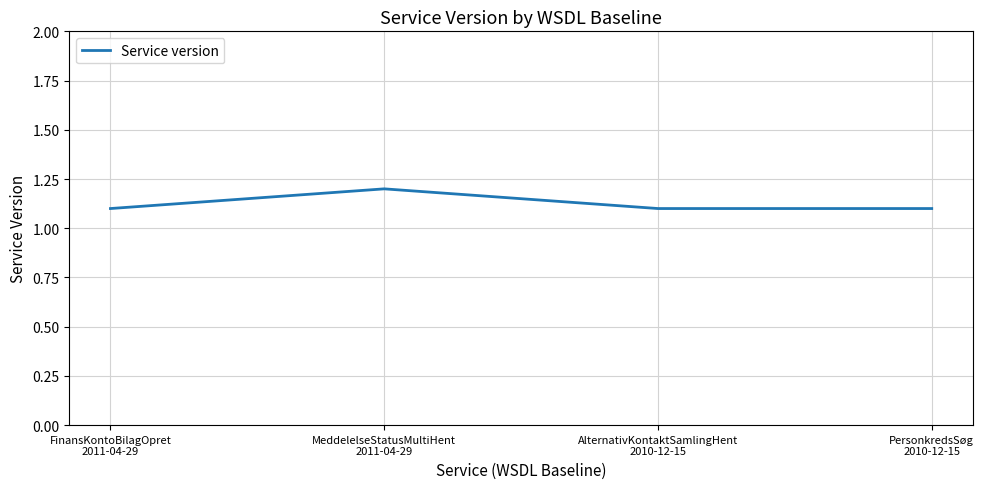

How many values are between 1 and 2?

4